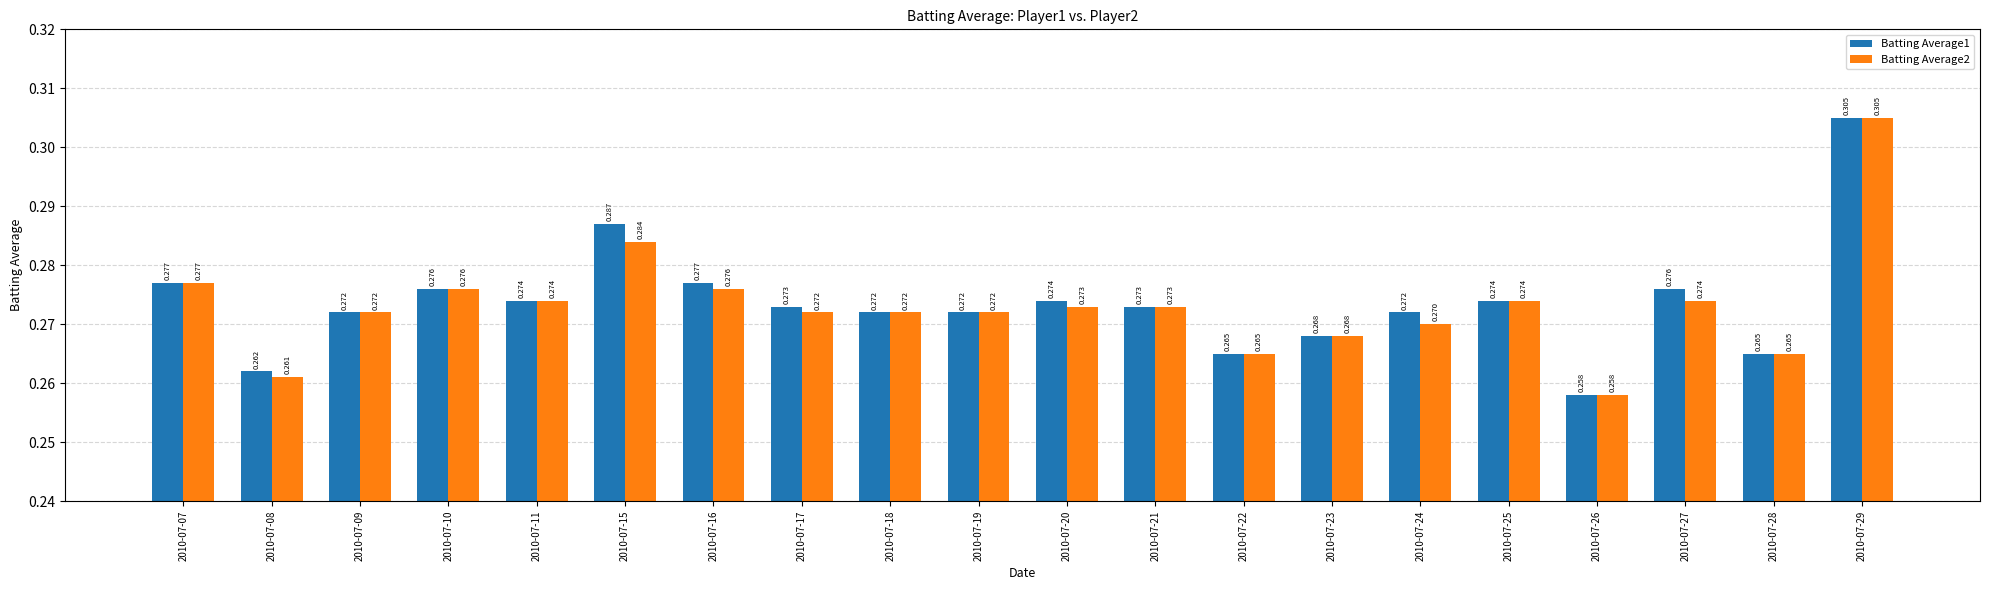

Is the value of Batting Average1 at 2010-07-07 greater than the value of Batting Average2 at 2010-07-22?

Yes